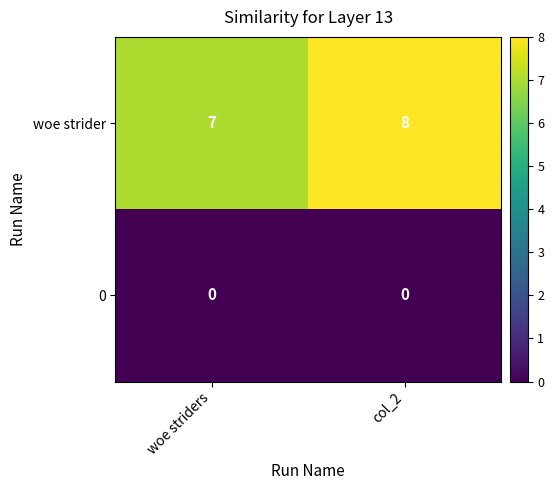

Which series has the largest total across all categories?

woe strider